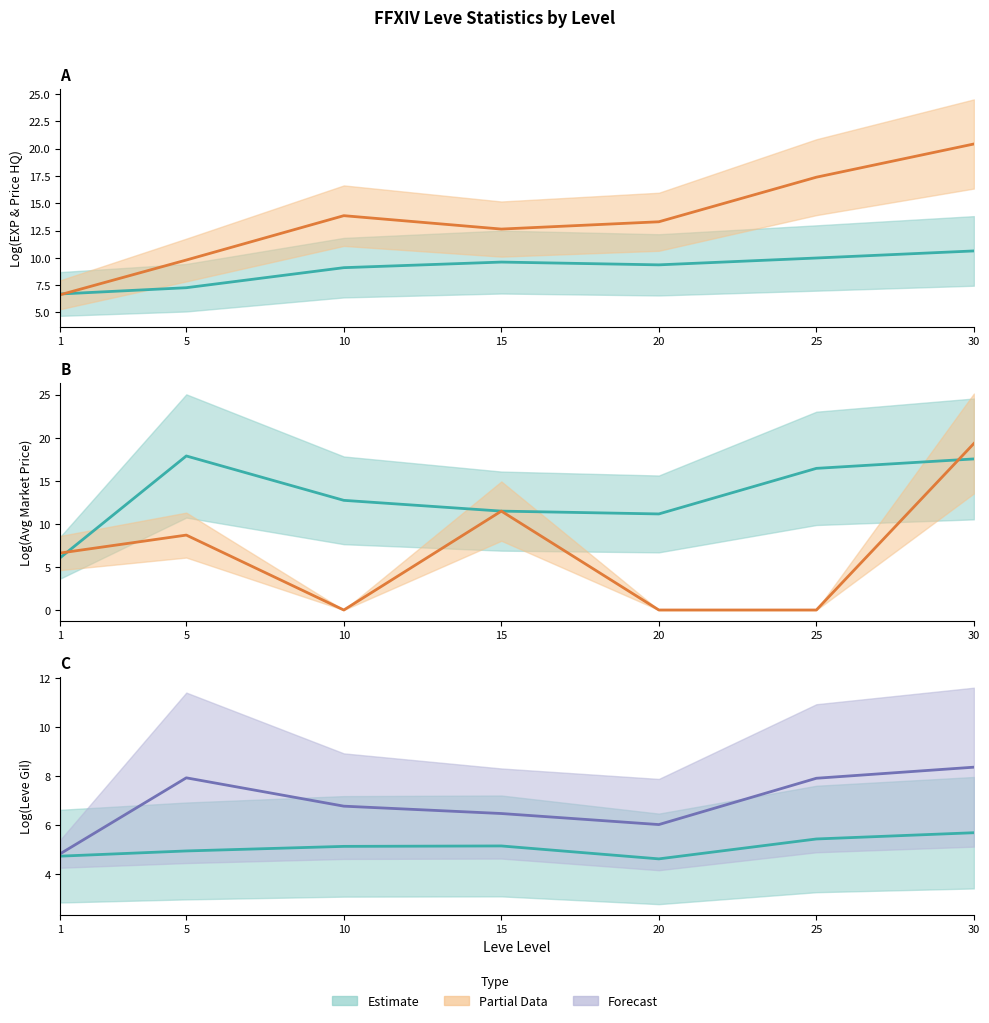

Where is the first local maximum for Combined mid?

5